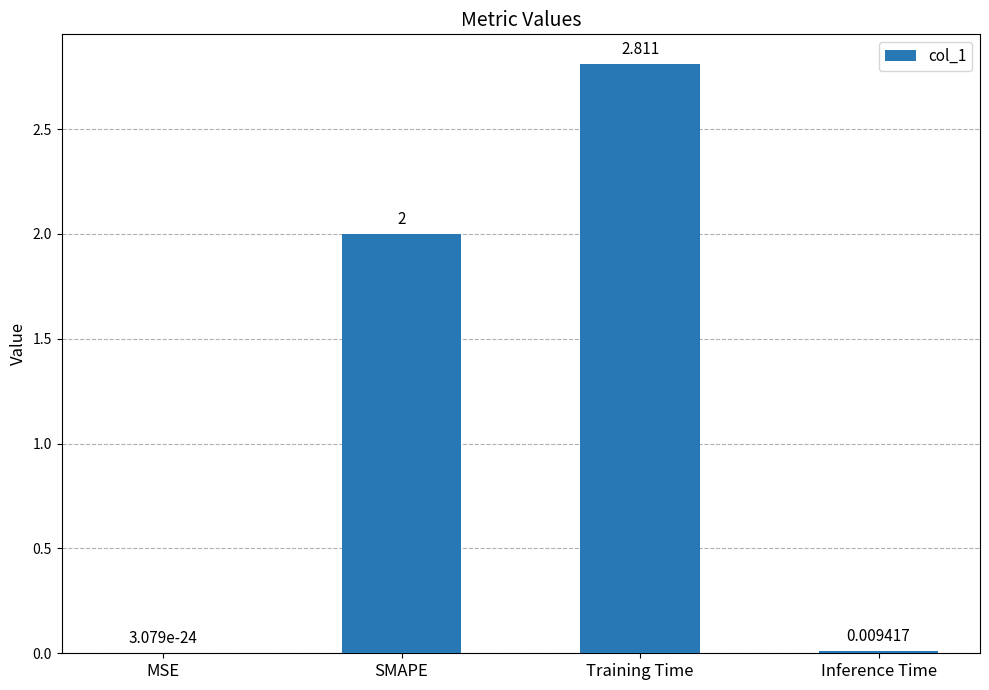

What is the change in value from SMAPE to Inference Time?

-2.0